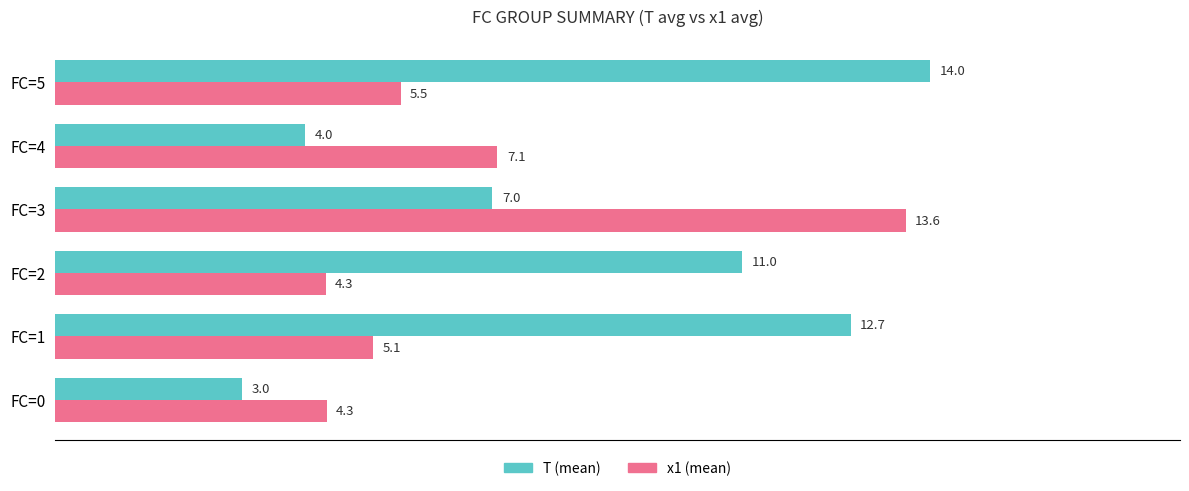

At which category is the sum across all series the highest?

FC=3